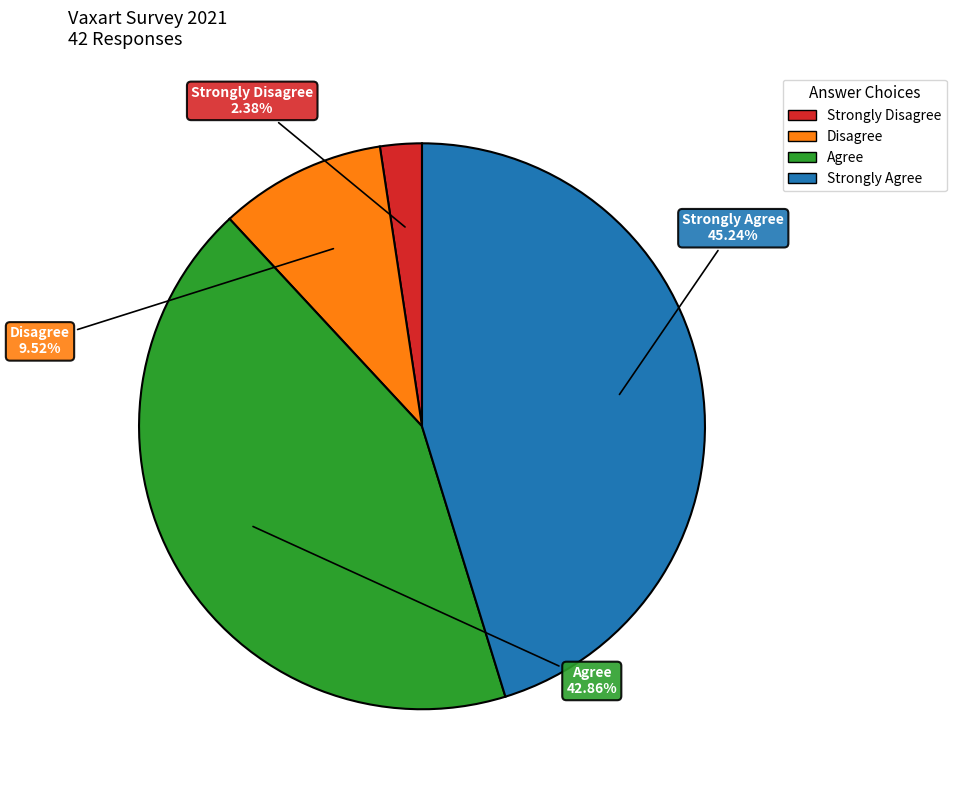

What percentage is the Strongly Agree slice, to the nearest percent?

45%